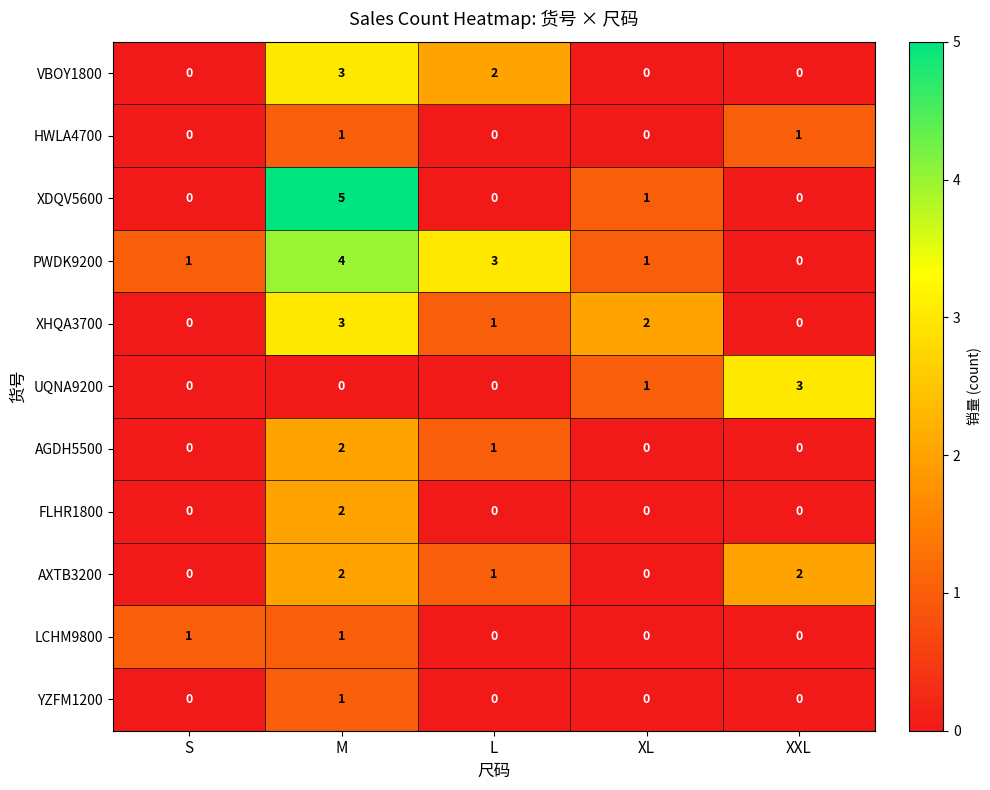

How many values in the YZFM1200 series exceed 0?

1